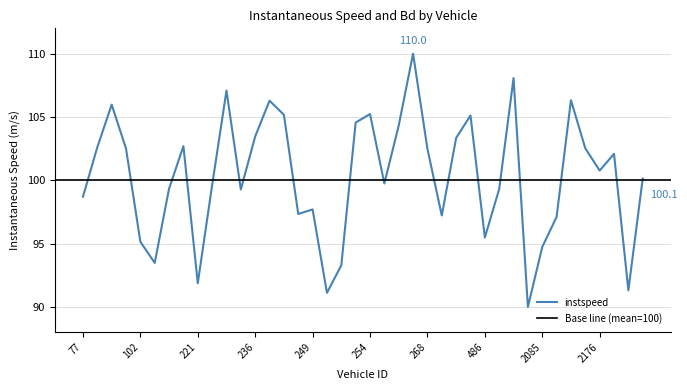

At which category does the data reach its first local peak?

79